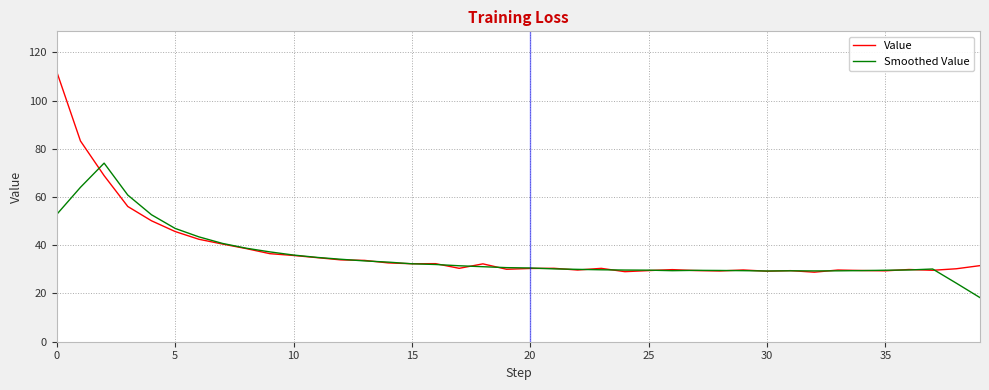

Which series has the widest spread of values?

Value